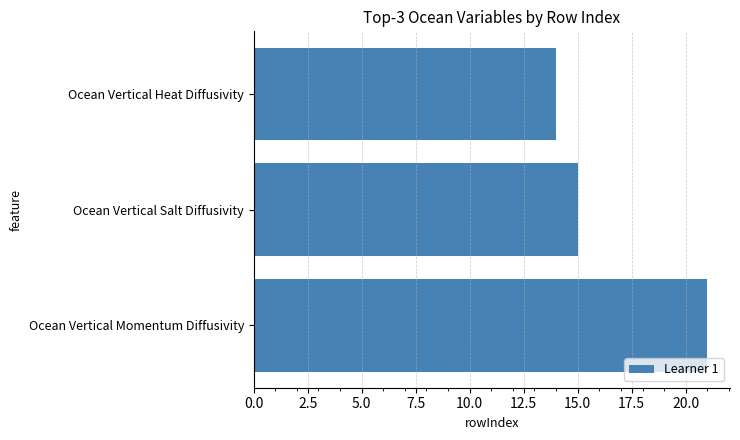

What is the difference between the maximum and minimum values?

7